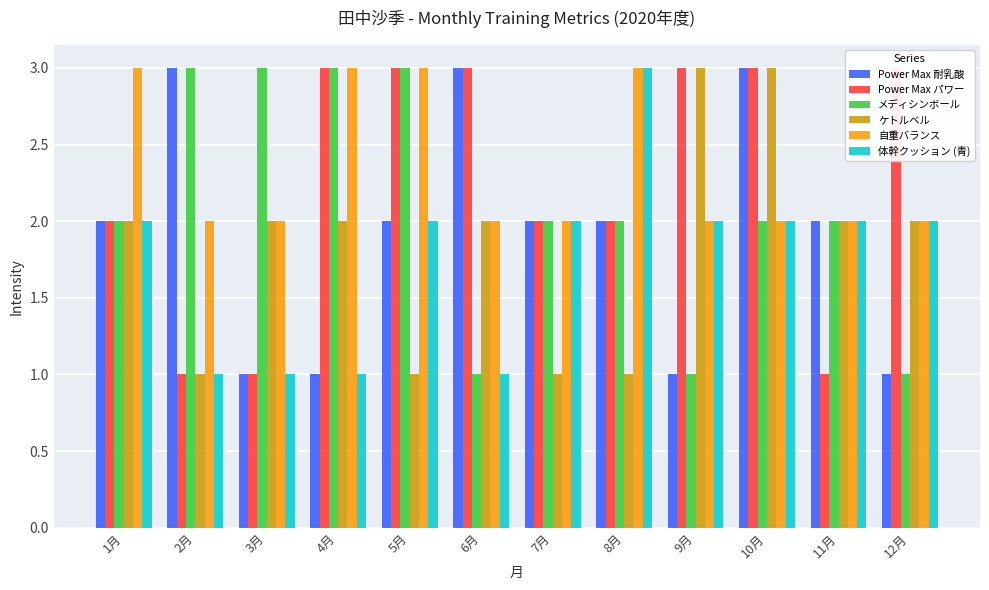

Between 5月 and 10月, which series saw the biggest shift?

ケトルベル